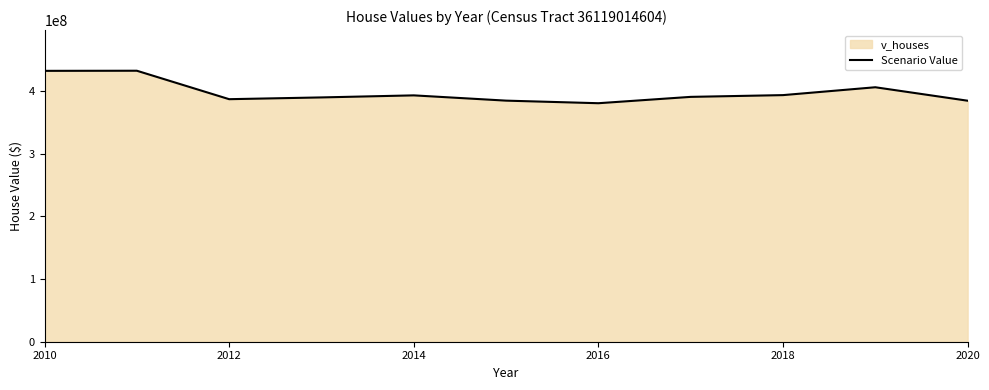

How many interior local peaks (higher than both neighbors) does the data have?

3